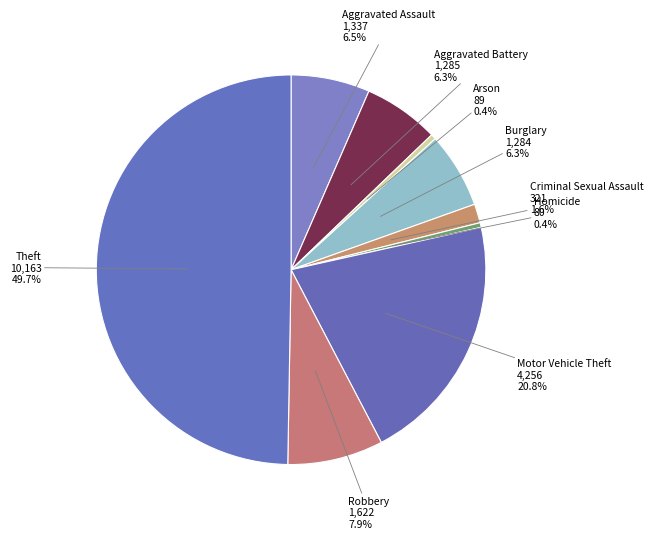

Approximately how many times larger is the value at Criminal Sexual Assault compared to Robbery?

0.2